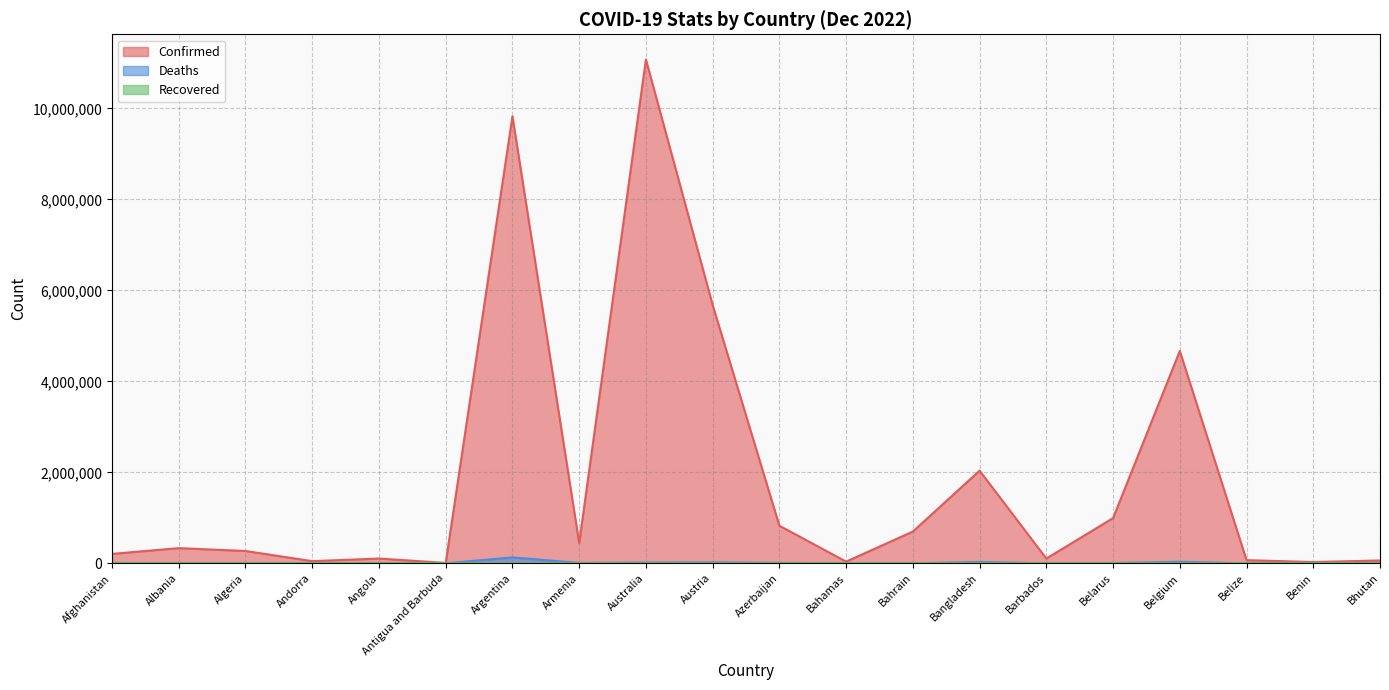

The value of Confirmed at Bahamas is 37491. True or false?

True